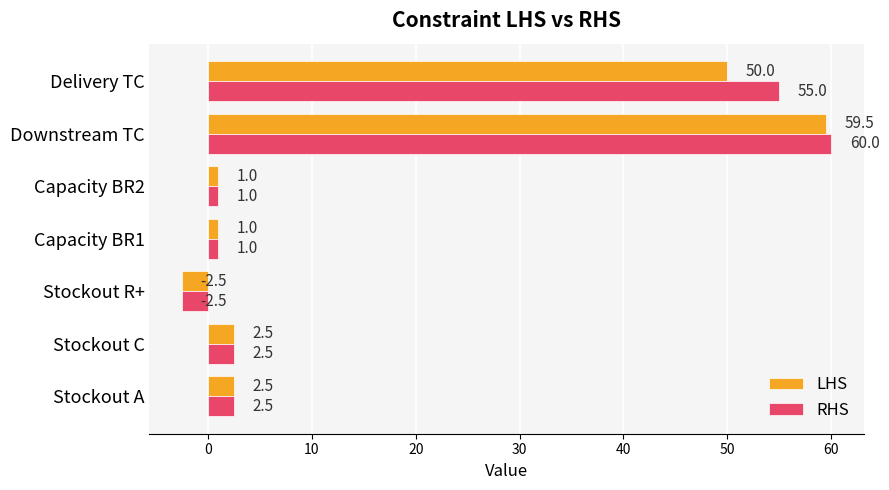

What is the average value of the RHS series?

17.1